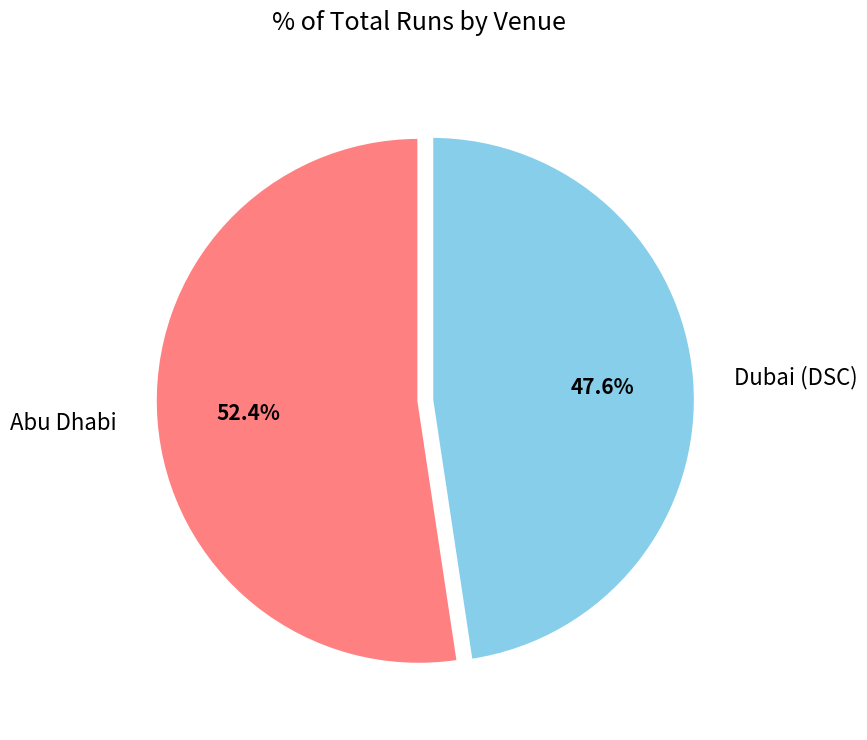

What is the ratio of the value at Abu Dhabi to the value at Dubai (DSC)?

1.1